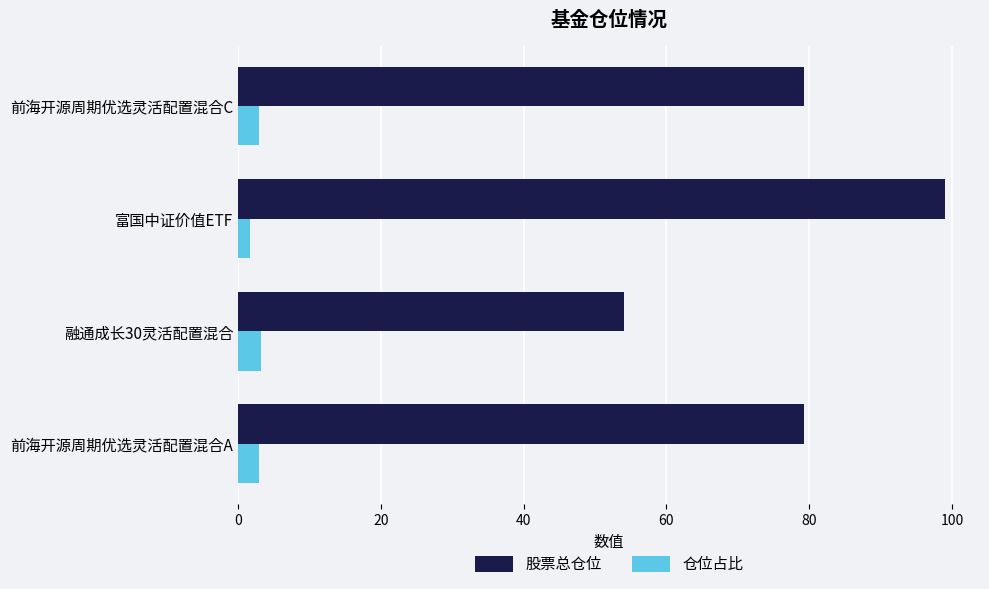

What is the difference between the 股票总仓位 values at 前海开源周期优选灵活配置混合A and 融通成长30灵活配置混合?

25.3